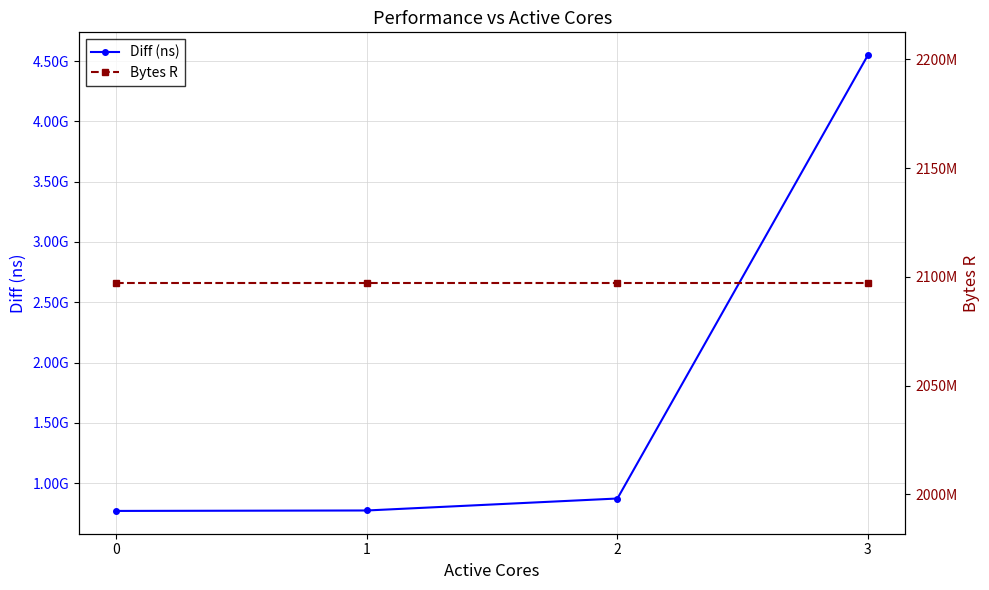

The Bytes R series shows 1075247239 at 0. True or false?

False